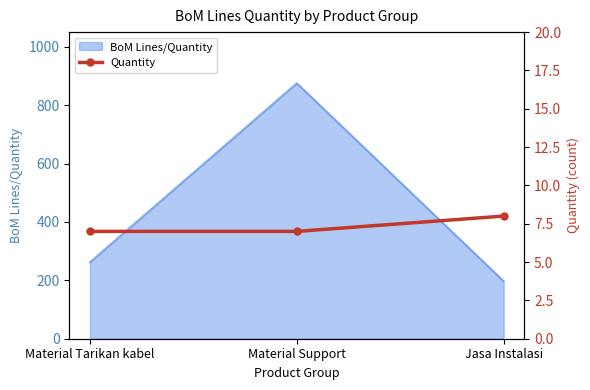

True or false: BoM Lines/Quantity has a value of 1482 at Material Support.

False